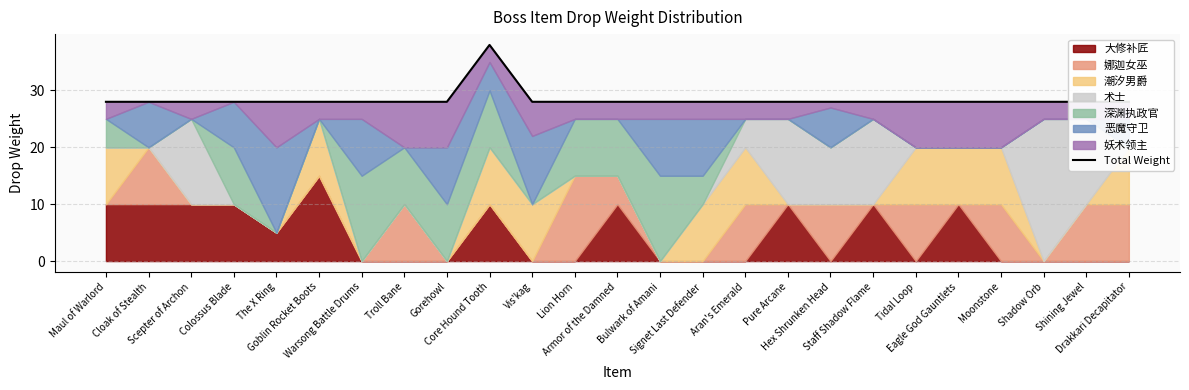

Reading left to right, extract all data points from this chart.

Maul of Warlord=28	Cloak of Stealth=28	Scepter of Archon=28	Colossus Blade=28	The X Ring=28	Goblin Rocket Boots=28	Warsong Battle Drums=28	Troll Bane=28	Gorehowl=28	Core Hound Tooth=38	Vis'kag=28	Lion Horn=28	Armor of the Damned=28	Bulwark of Amani=28	Signet Last Defender=28	Aran's Emerald=28	Pure Arcane=28	Hex Shrunken Head=28	Staff Shadow Flame=28	Tidal Loop=28	Eagle God Gauntlets=28	Moonstone=28	Shadow Orb=28	Shining Jewel=28	Drakkari Decapitator=28